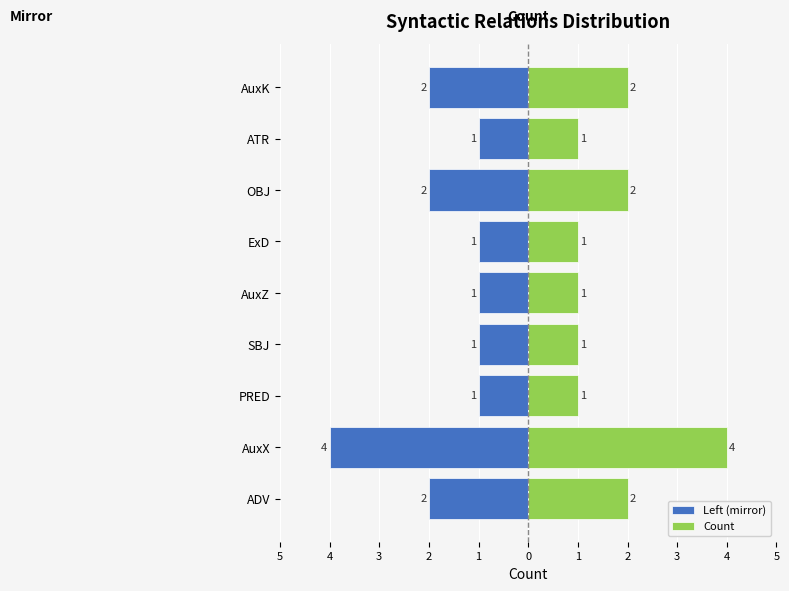

What are all the series names shown in the legend?

Left (mirror), Count